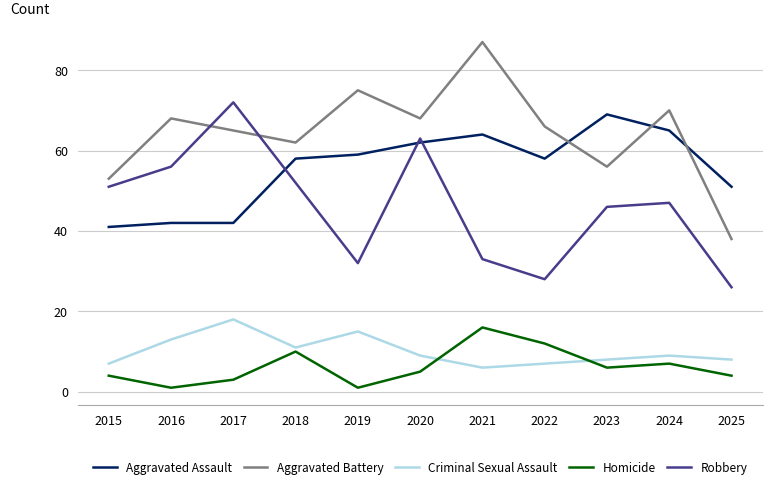

How many interior local peaks does the Criminal Sexual Assault series have?

3